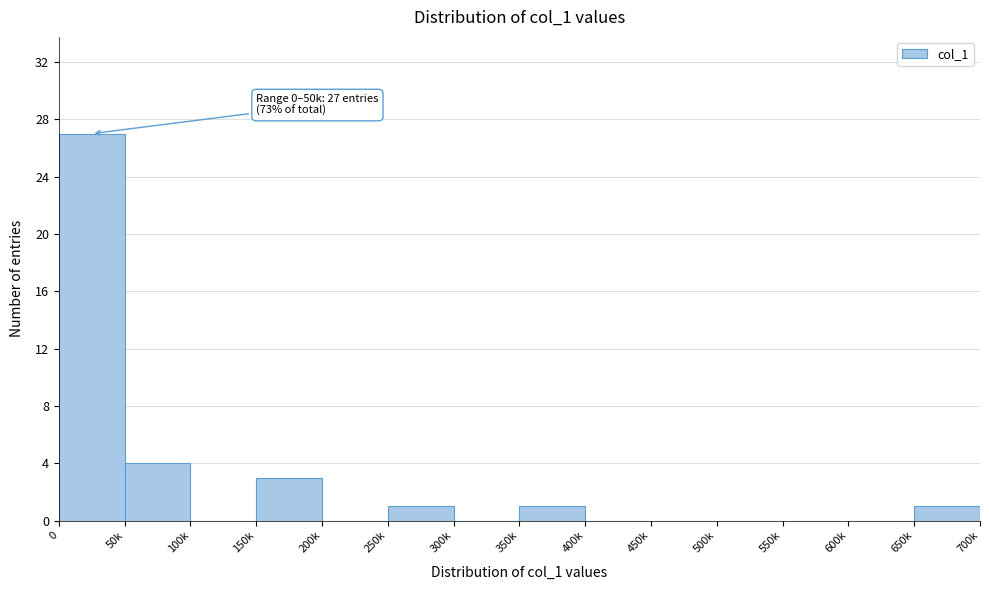

Reading right to left, what are all the values shown in this chart?

650k=1	600k=0	550k=0	500k=0	450k=0	400k=0	350k=1	300k=0	250k=1	200k=0	150k=3	100k=0	50k=4	0=27